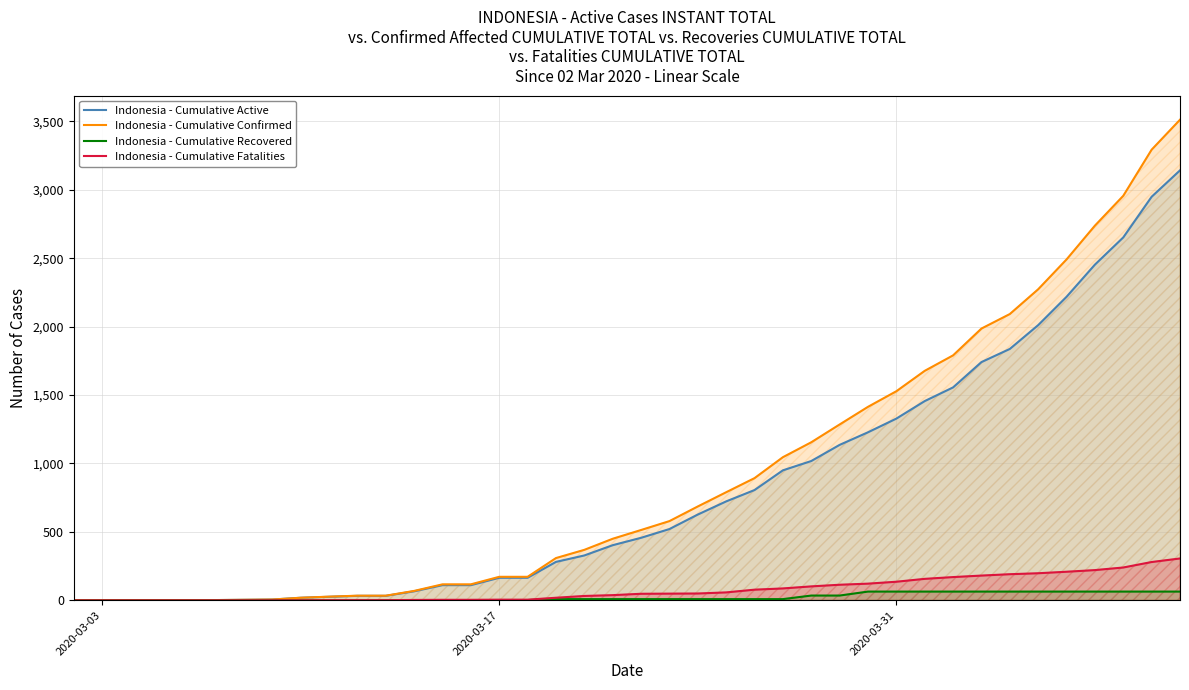

True or false: Indonesia - Cumulative Fatalities has more than 1 interior local peaks.

False